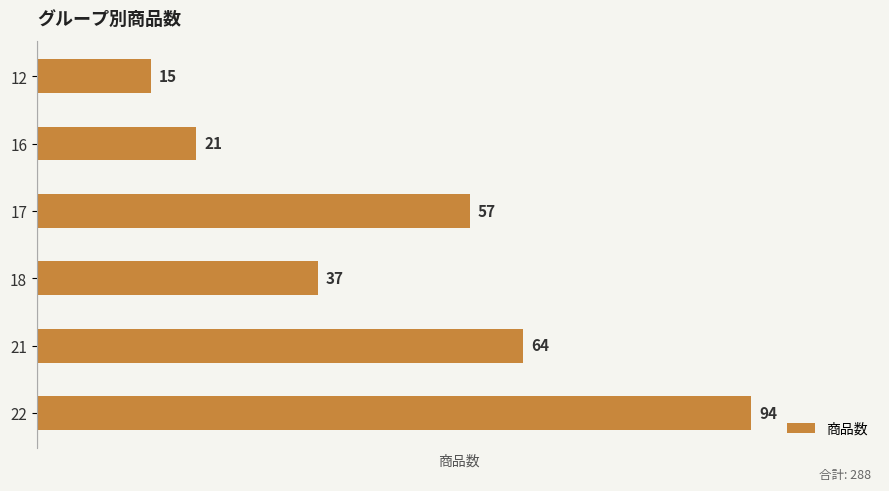

How many bars are there in total?

6